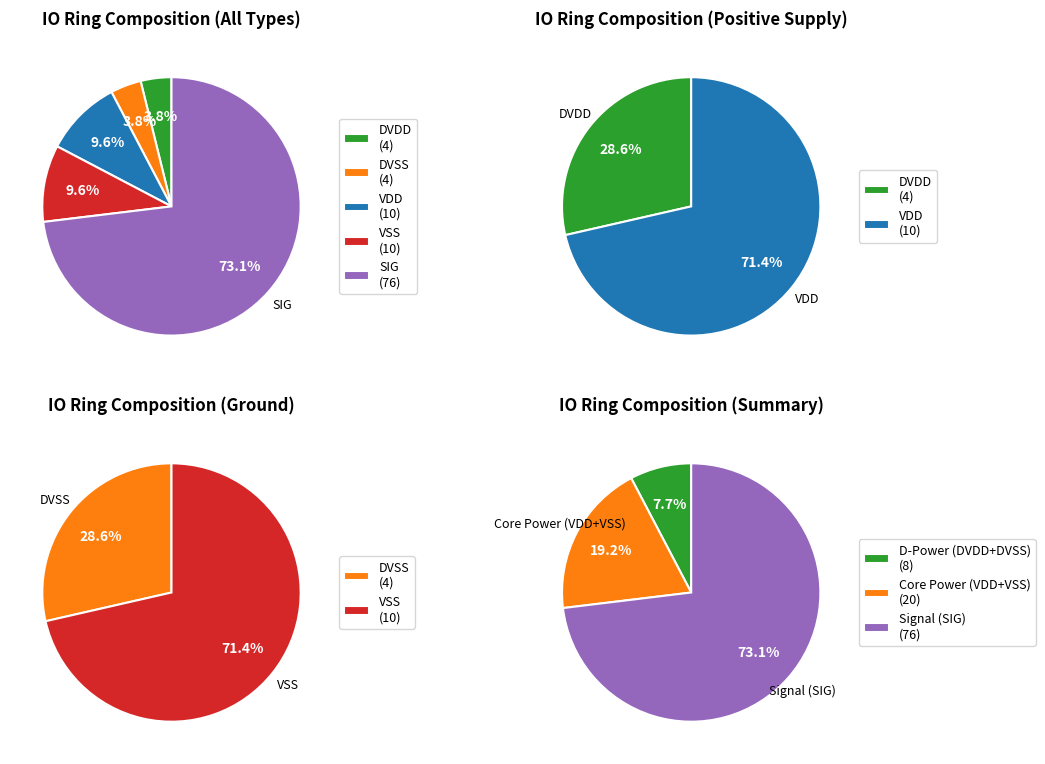

The DVSS slice represents 4% of the pie. True or false?

True